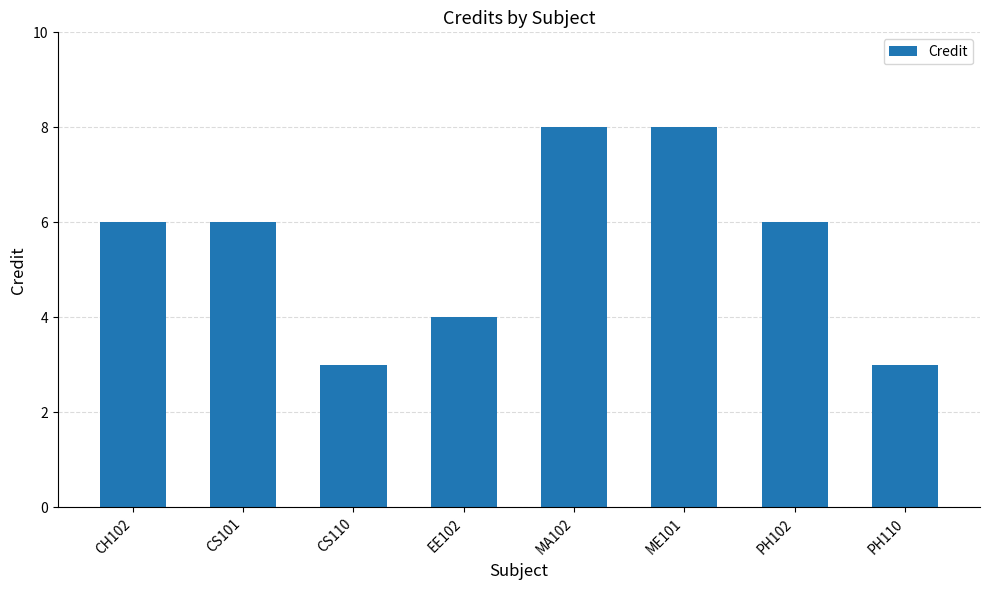

What is the value of the 3rd bar from the left?

3